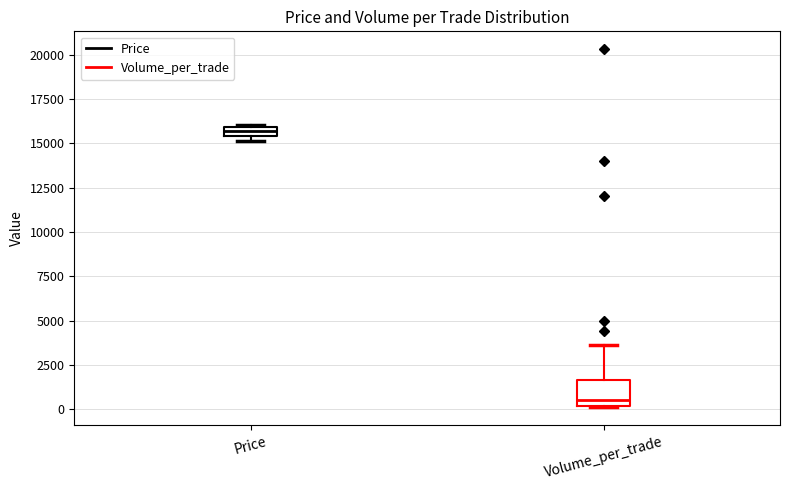

Comparing the boxes themselves (not the whiskers), which one is the tallest?

Volume_per_trade